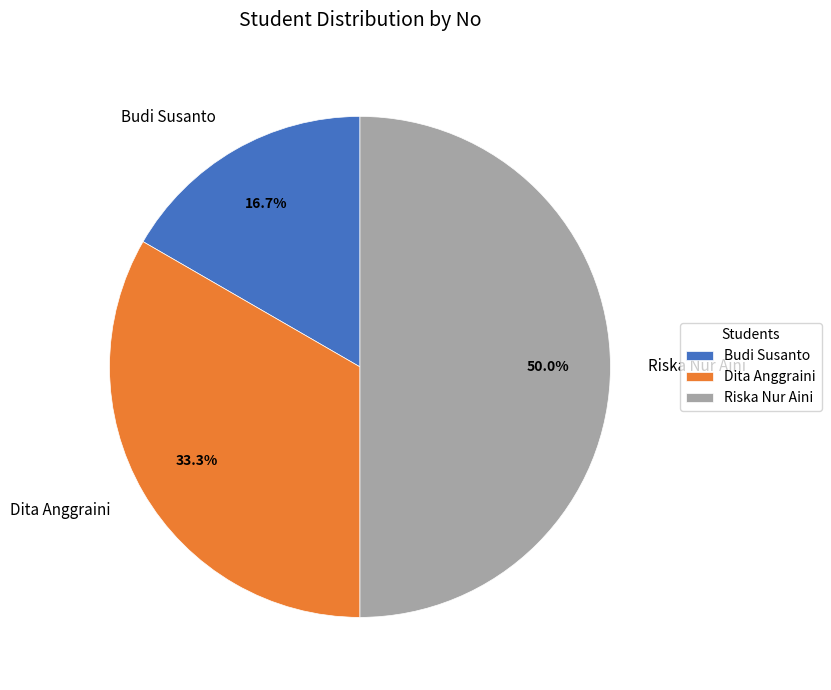

What is the smallest slice in the pie chart?

Budi Susanto